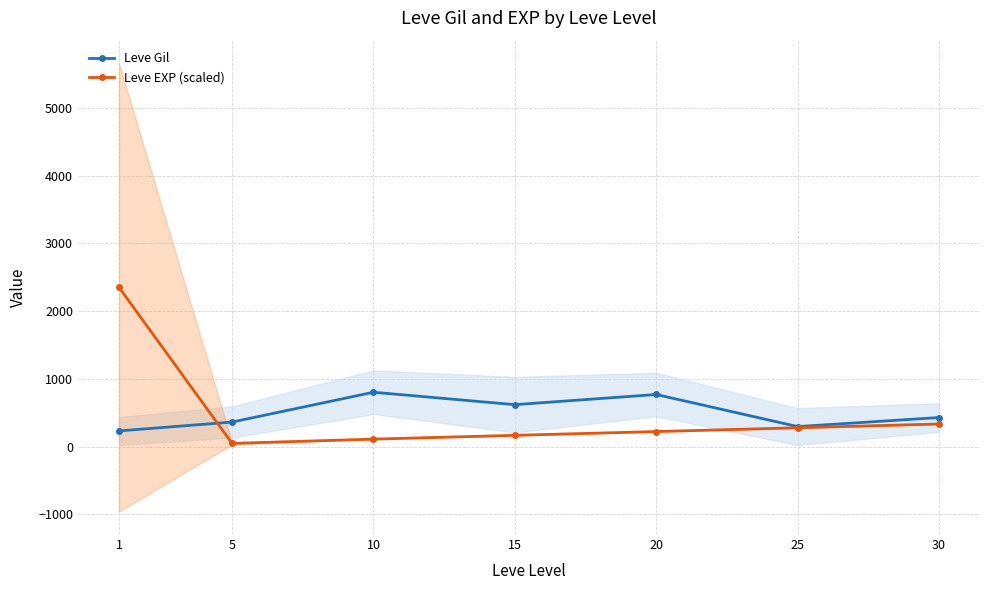

Where is the first local minimum for Leve EXP (scaled)?

5